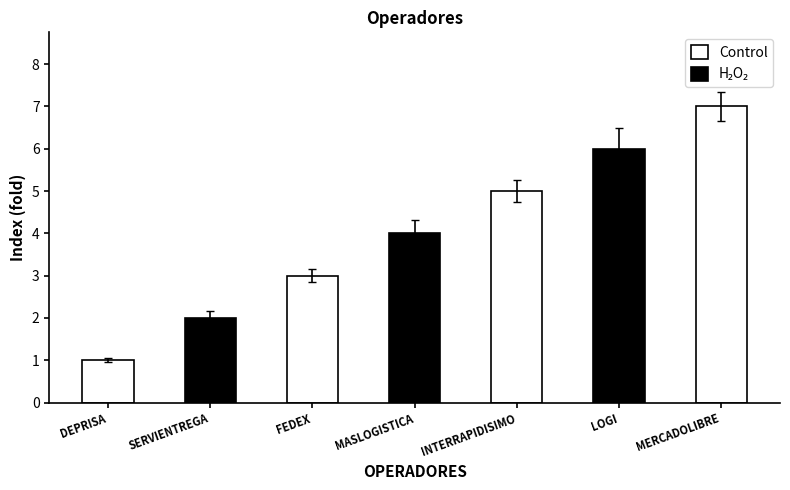

Which label corresponds to the largest value in the chart?

MERCADOLIBRE